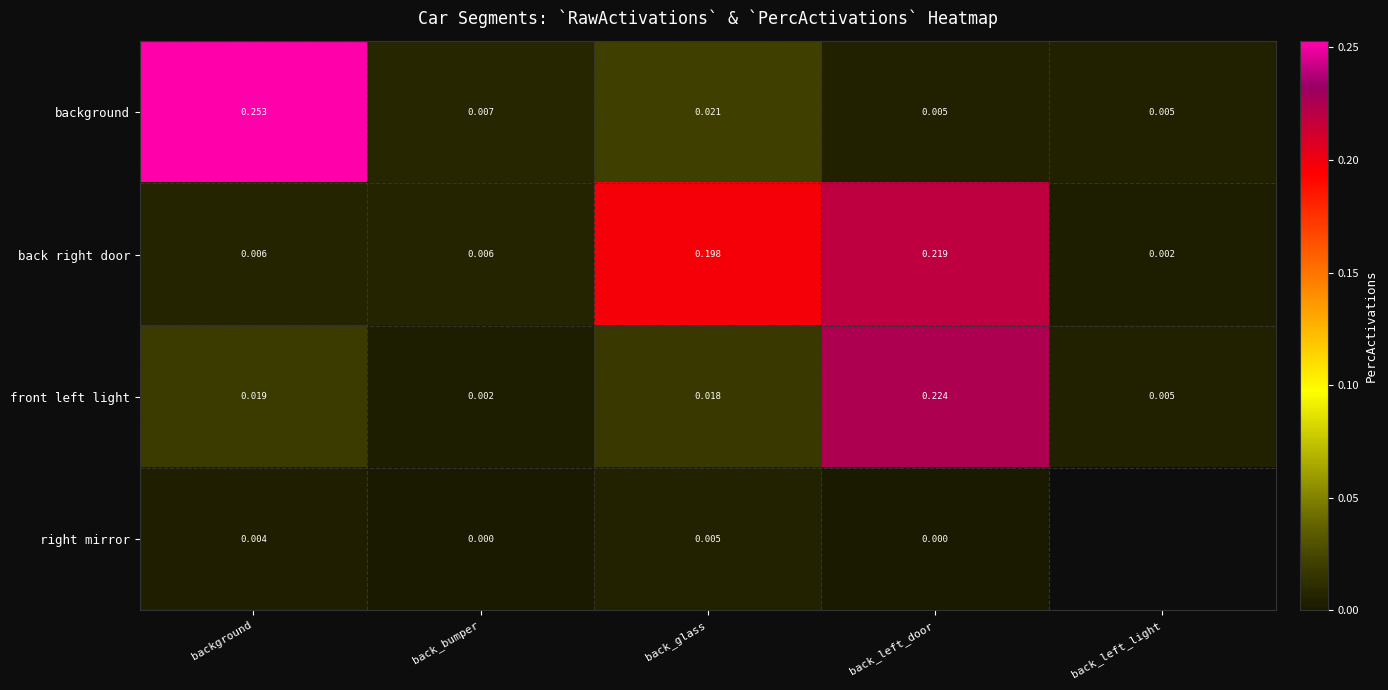

Is the value of right mirror at back_left_door greater than the value of front left light at back_bumper?

No